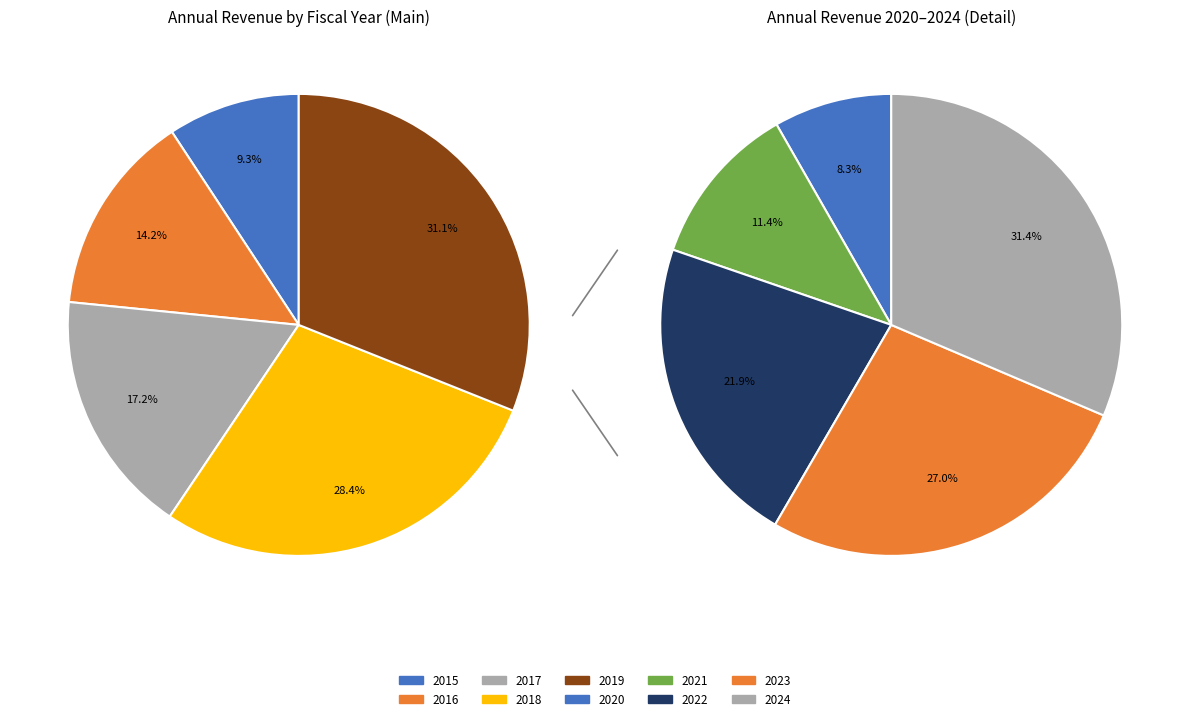

Which category has the smallest portion of the pie?

2020